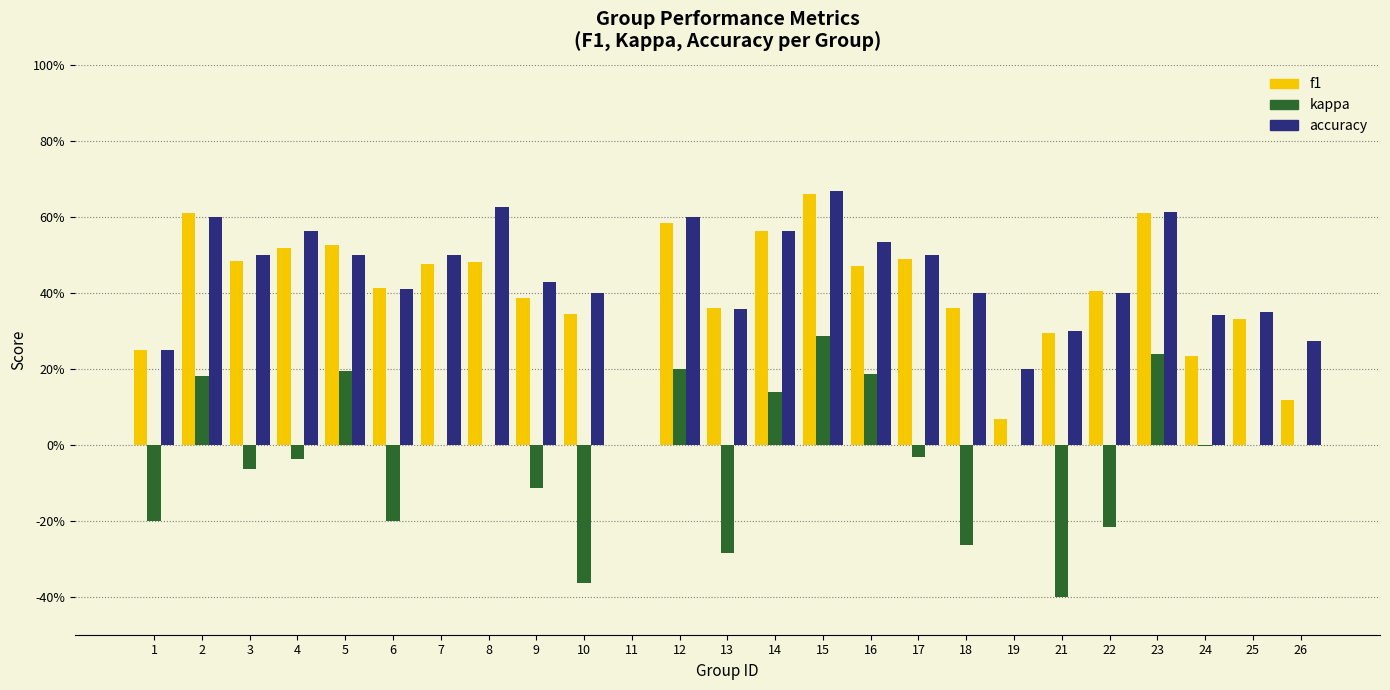

What is the value of the f1 bar at the 14th from the left?

0.6